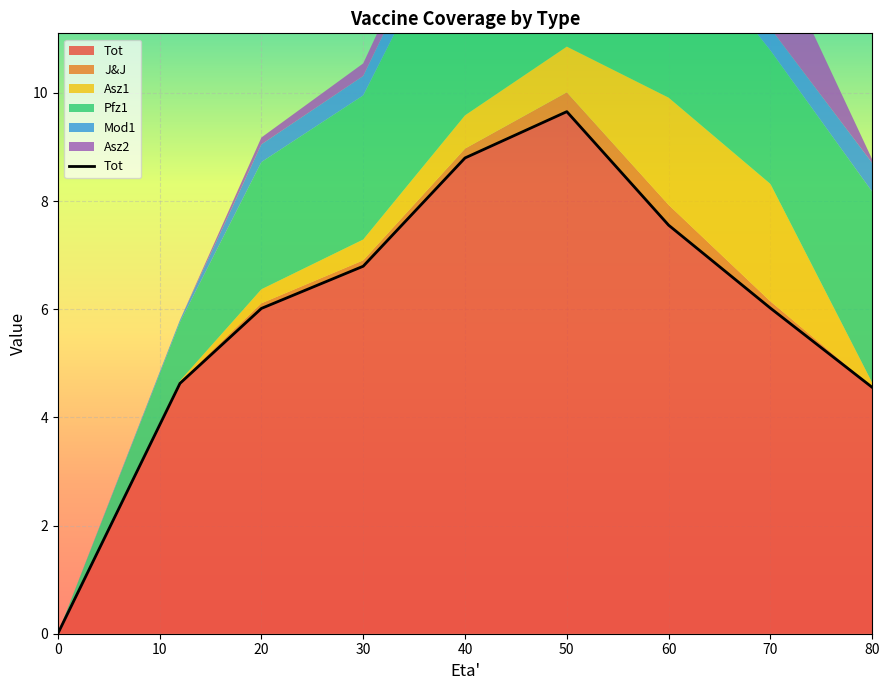

Does the chart display data point markers on the line(s)?

No